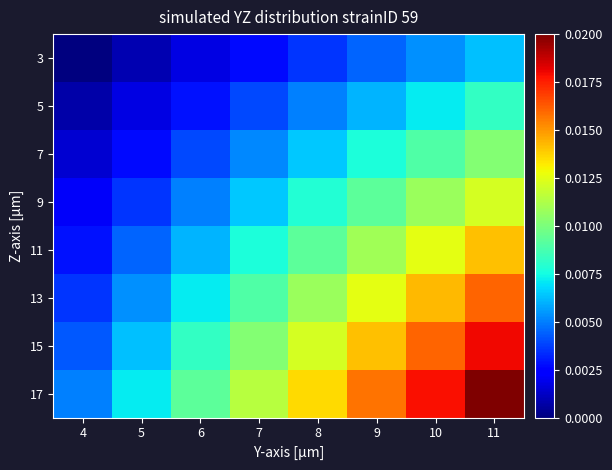

Rank the series by their maximum value, from lowest to highest.

3, 5, 7, 9, 11, 13, 15, 17